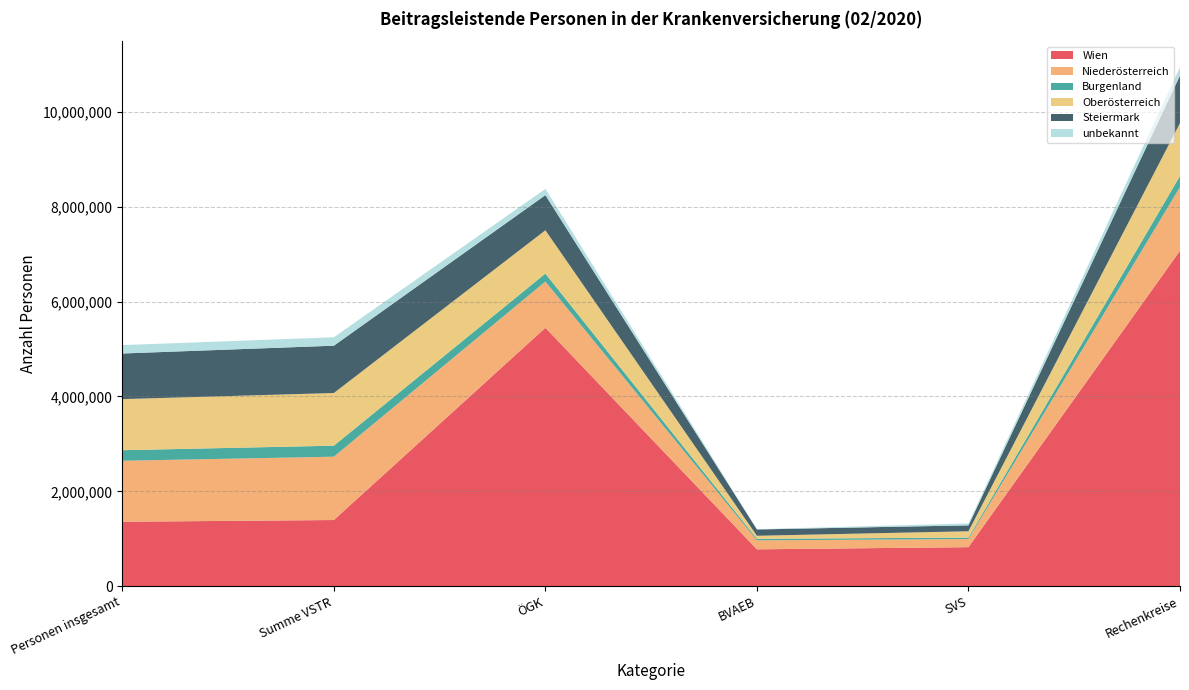

Reading right to left, what are all the values shown in this chart?

Wien: Rechenkreise=7074191	SVS=821791	BVAEB=776170	ÖGK=5448289	Summe VSTR=1394122	Personen insgesamt=1357817
Niederösterreich: Rechenkreise=1343498	SVS=171207	BVAEB=189714	ÖGK=974894	Summe VSTR=1335815	Personen insgesamt=1286005
Burgenland: Rechenkreise=233947	SVS=31351	BVAEB=31403	ÖGK=169459	Summe VSTR=232213	Personen insgesamt=222880
Oberösterreich: Rechenkreise=1114840	SVS=132853	BVAEB=64924	ÖGK=913008	Summe VSTR=1110785	Personen insgesamt=1077457
Steiermark: Rechenkreise=1002149	SVS=124593	BVAEB=132975	ÖGK=740513	Summe VSTR=998081	Personen insgesamt=962263
unbekannt: Rechenkreise=177462	SVS=40416	BVAEB=4974	ÖGK=131858	Summe VSTR=177248	Personen insgesamt=176797